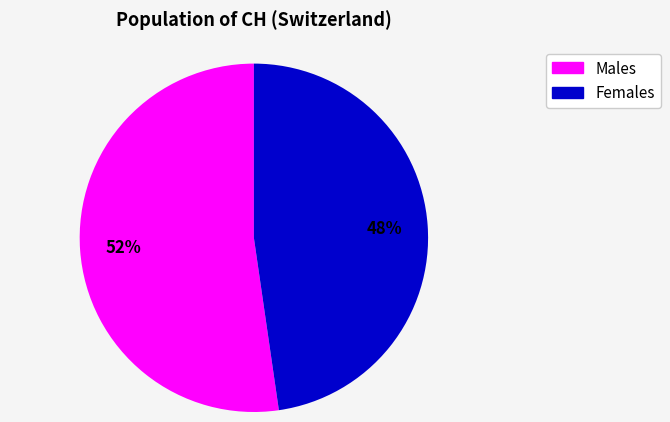

Is there a majority slice in this chart?

Yes